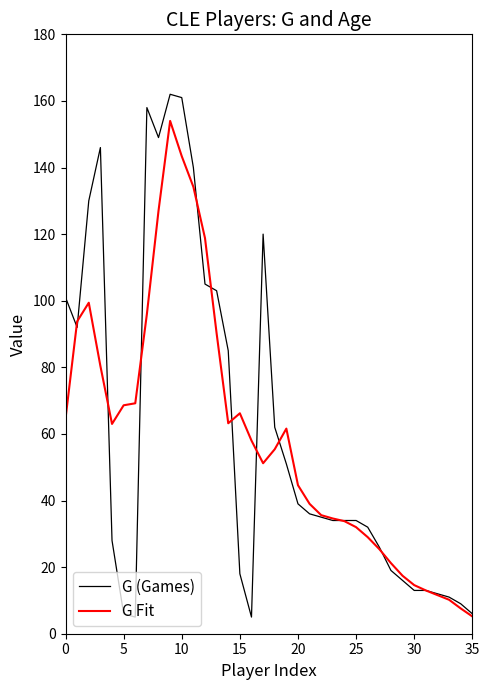

List the series in order of their peak value, lowest first.

G Fit, G (Games)